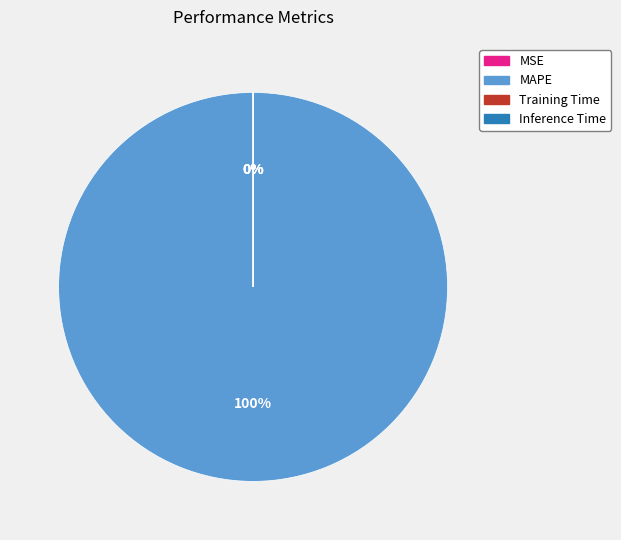

What is the smallest slice in the pie chart?

Inference Time